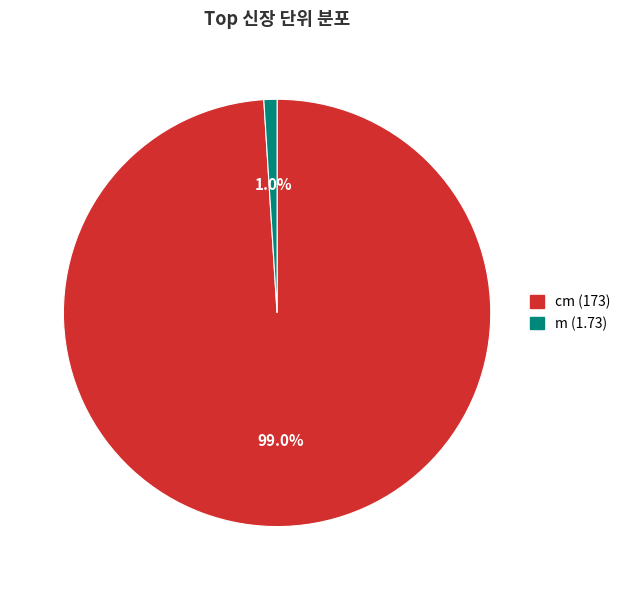

Which has a higher value, m (1.73) or cm (173)?

cm (173)